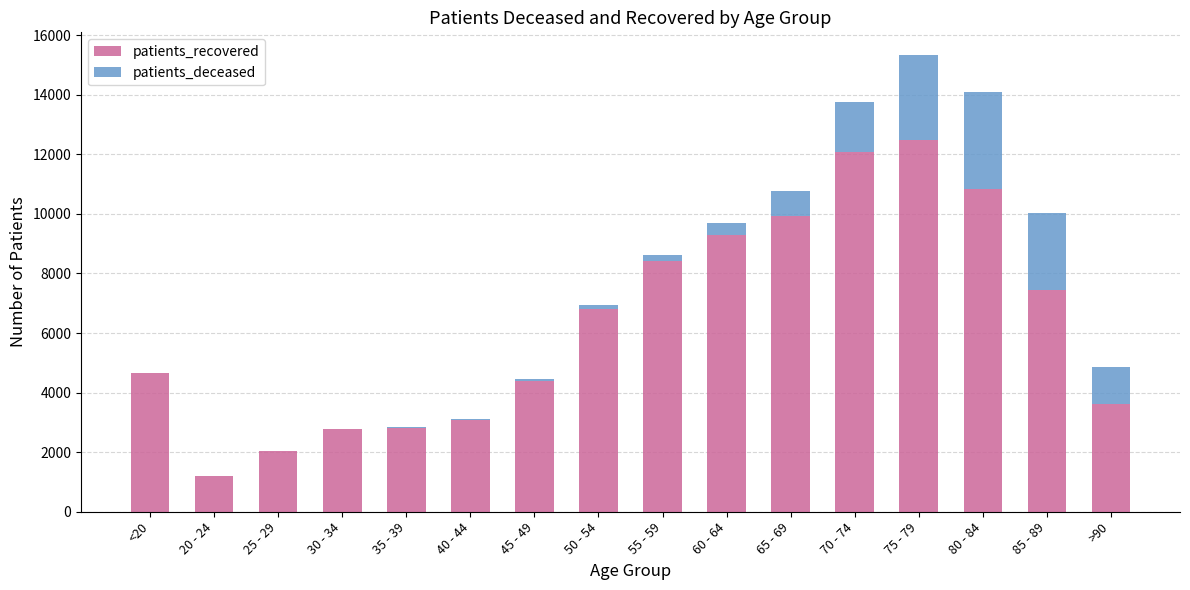

Which category has the highest value in the patients_recovered series?

75 - 79